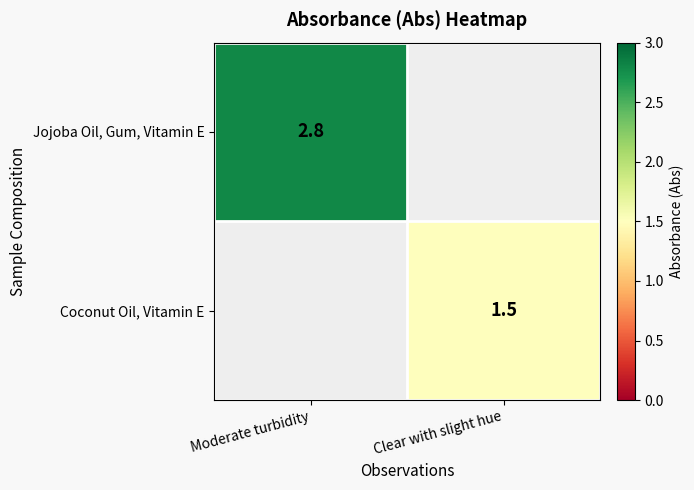

Is it true that Jojoba Oil, Gum, Vitamin E equals 1.5 at Moderate turbidity?

False